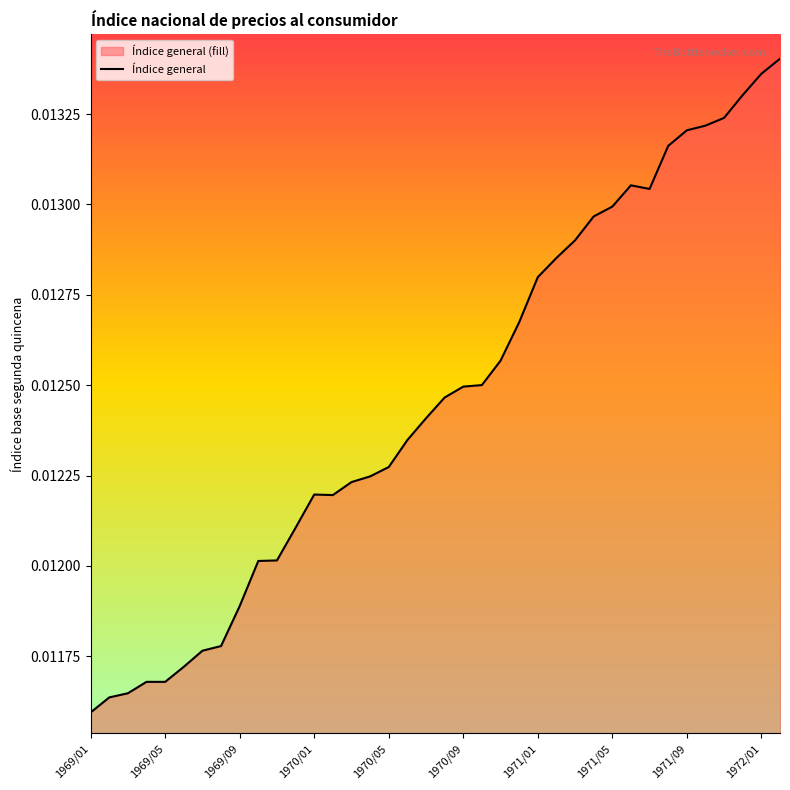

Which category has the lowest value across all series?

1969/01